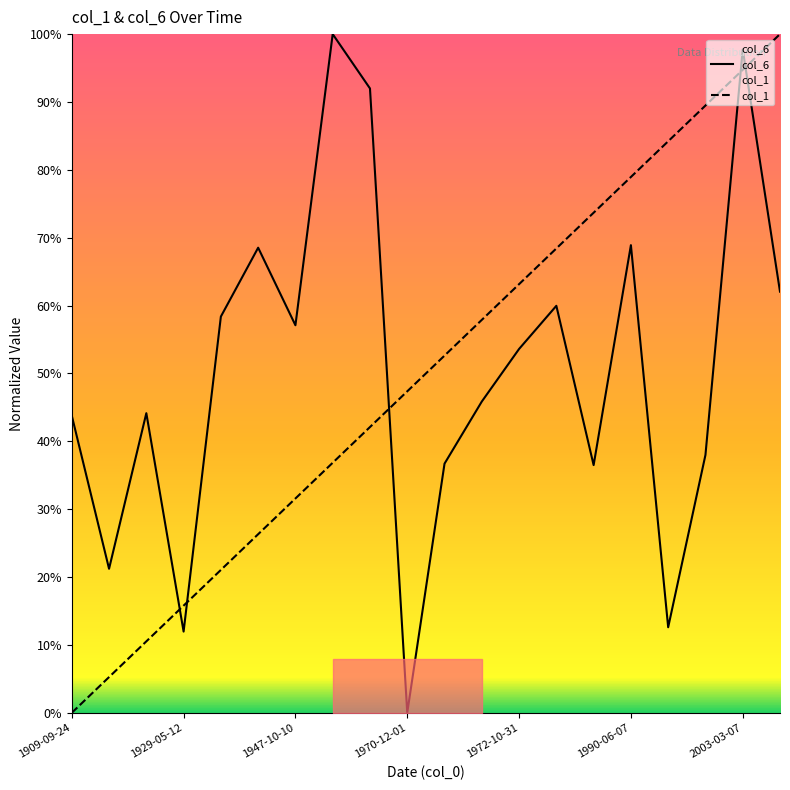

The value of col_6 at 2000-05-01 is 50.9. True or false?

False